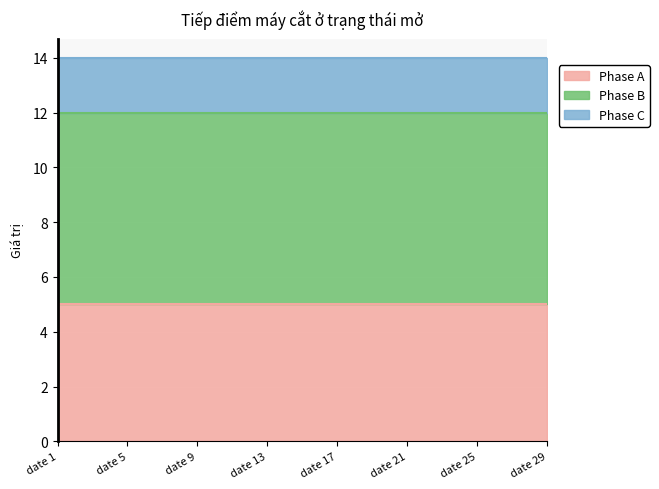

List the labels in order of Phase C value, largest first.

date 1, date 2, date 3, date 4, date 5, date 6, date 7, date 8, date 9, date 10, date 11, date 12, date 13, date 14, date 15, date 16, date 17, date 18, date 19, date 20, date 21, date 22, date 23, date 24, date 25, date 26, date 27, date 28, date 29